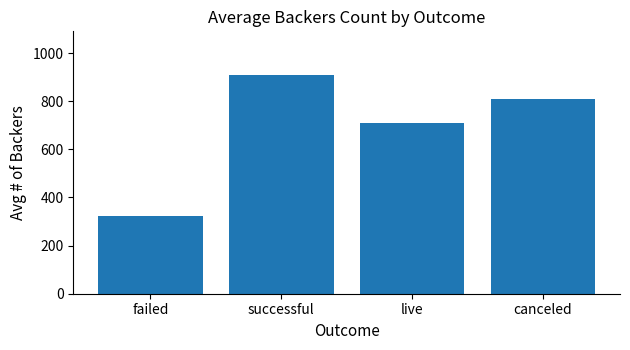

What is the value of the 4th bar from the left?

807.5